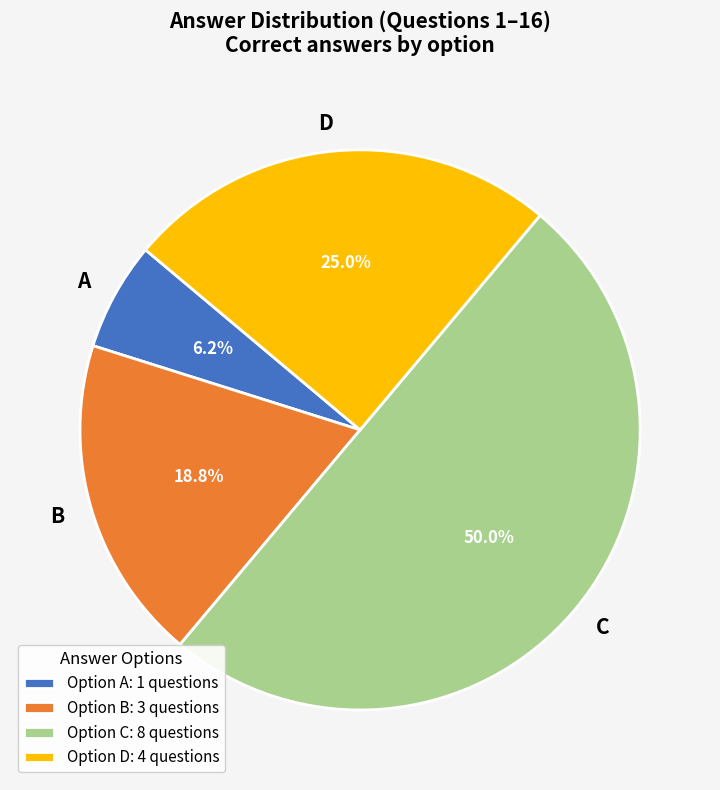

Which category has the biggest portion of the pie?

C